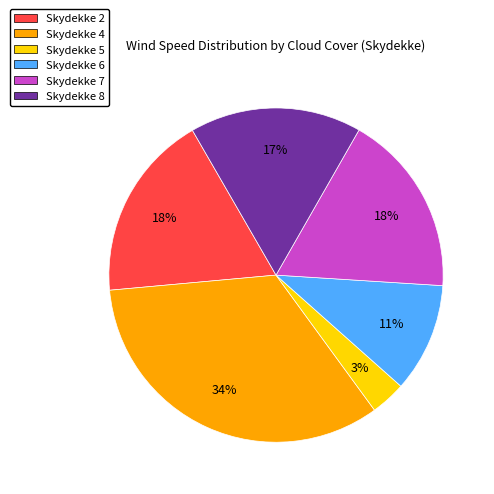

How many slices are in this pie chart?

6